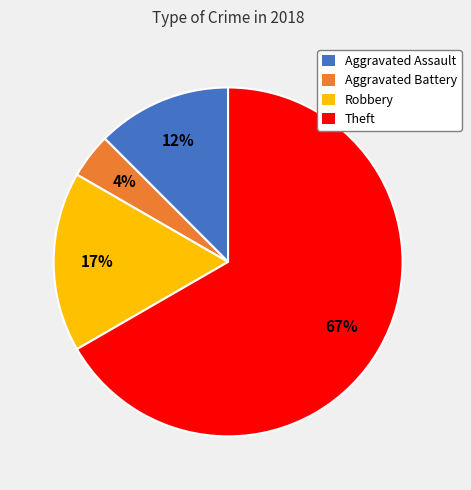

Is there a majority slice in this chart?

Yes